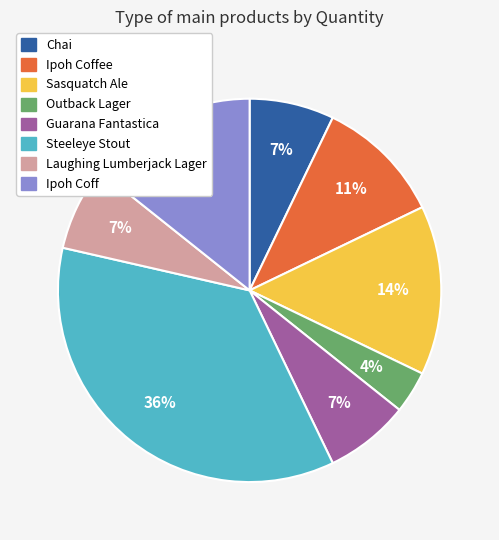

To the nearest percent, what portion does Ipoh Coffee represent?

11%